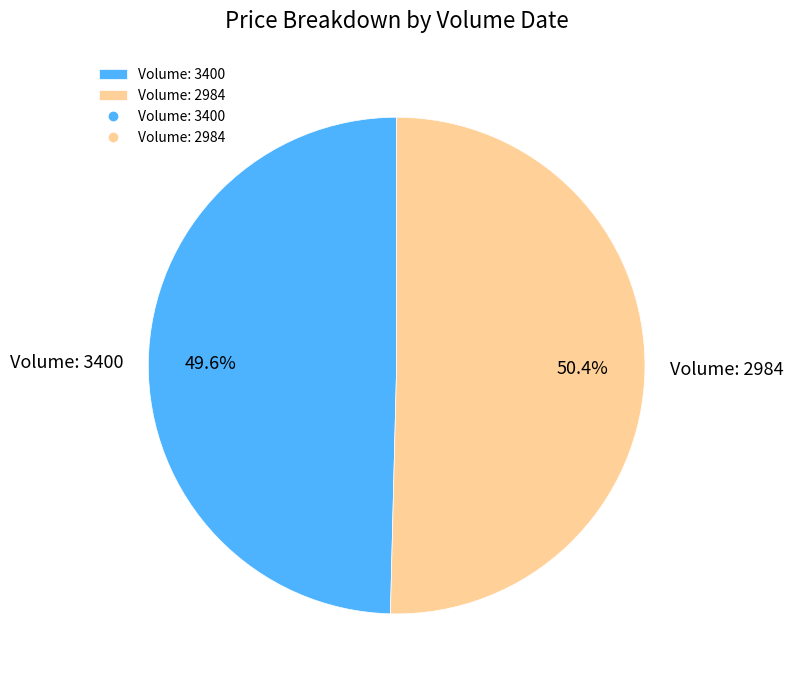

Between Volume: 3400 and Volume: 2984, which is larger?

Volume: 2984